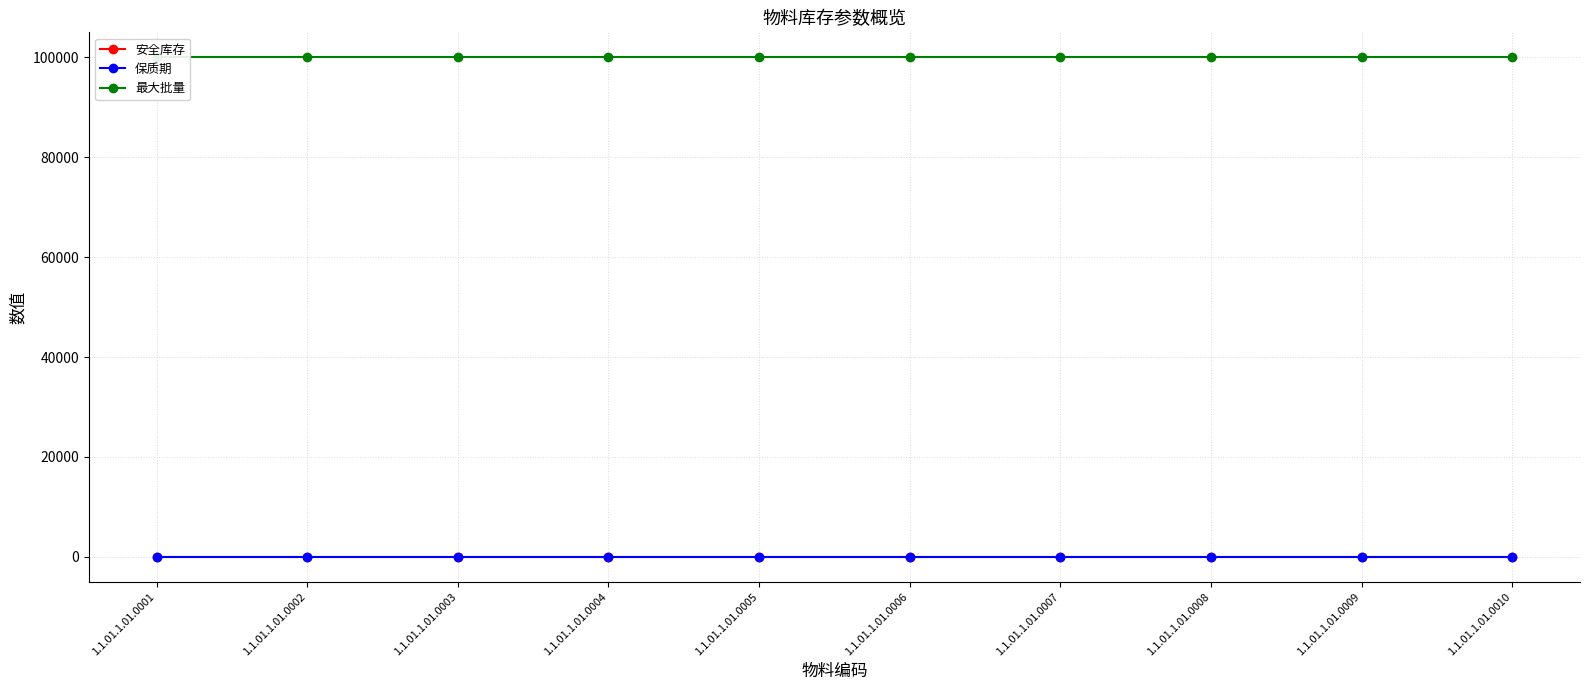

True or false: 最大批量 and 安全库存 cross at least once.

False